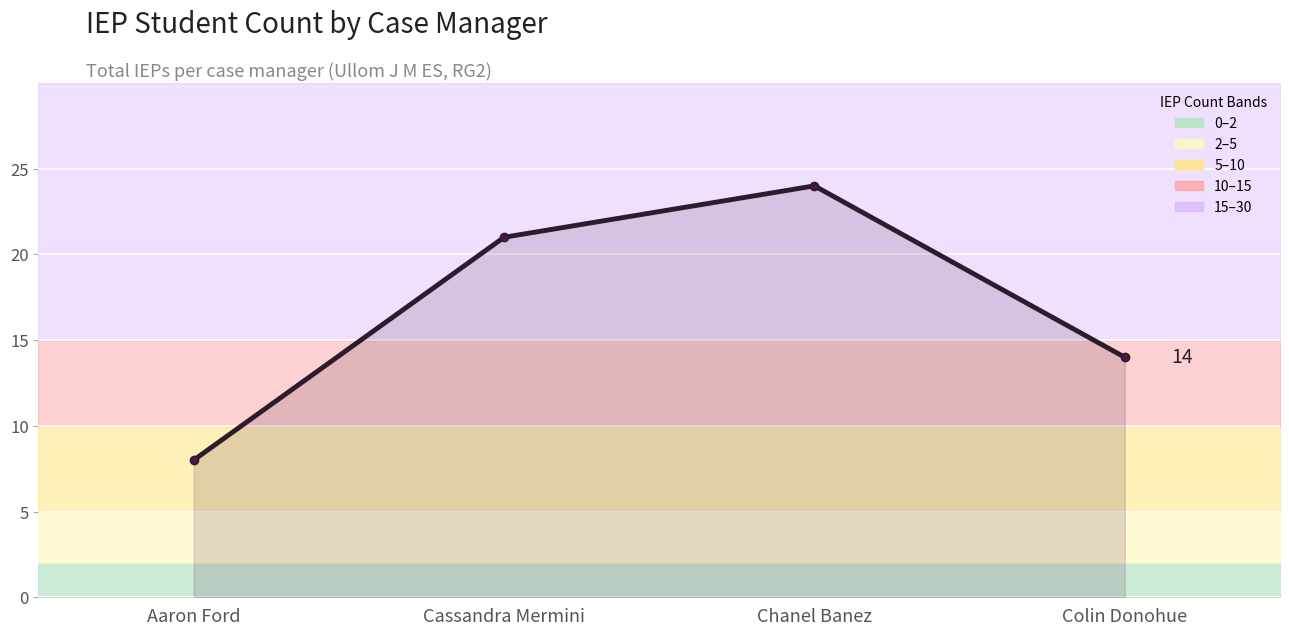

What is the average value?

17